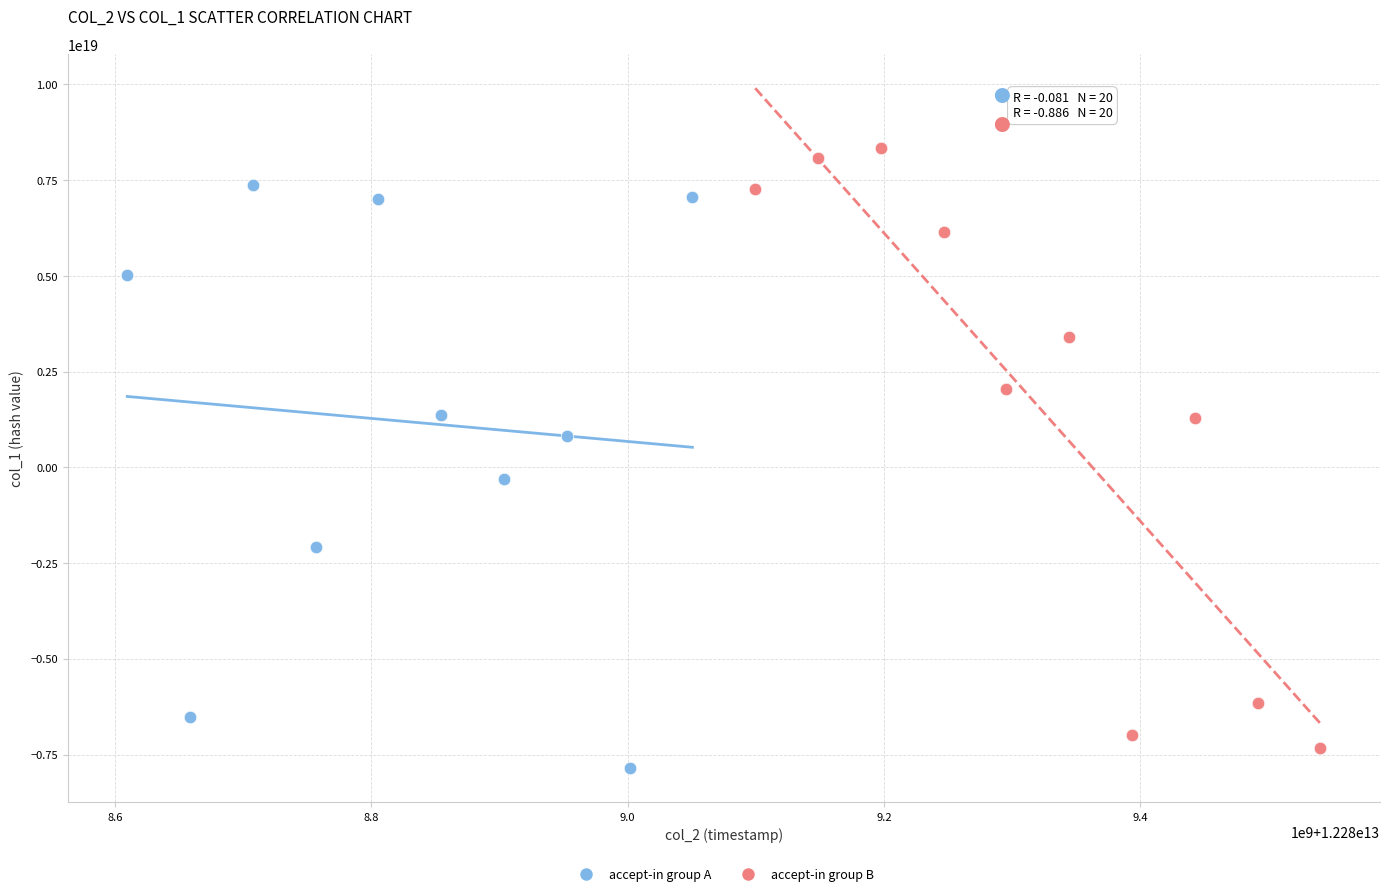

Which series reaches the maximum Y coordinate?

accept-in group B